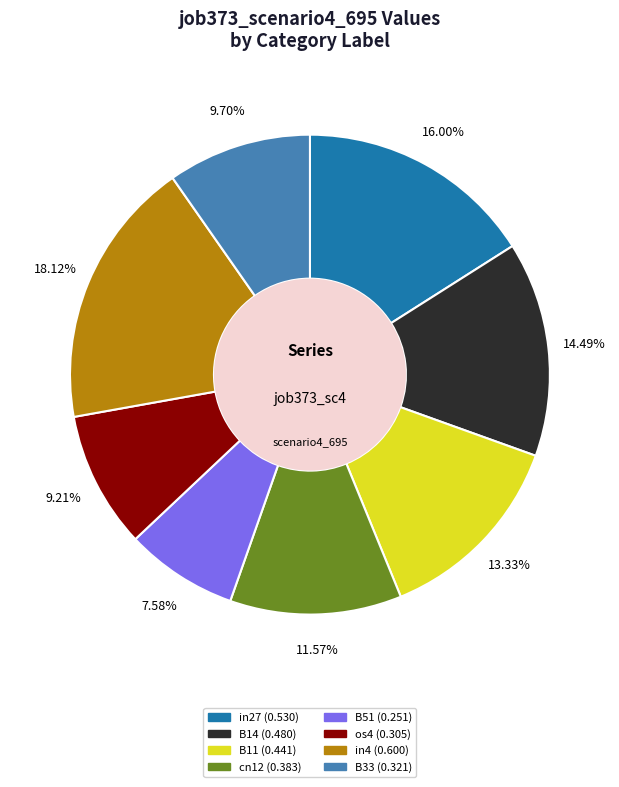

Is there a majority slice in this chart?

No